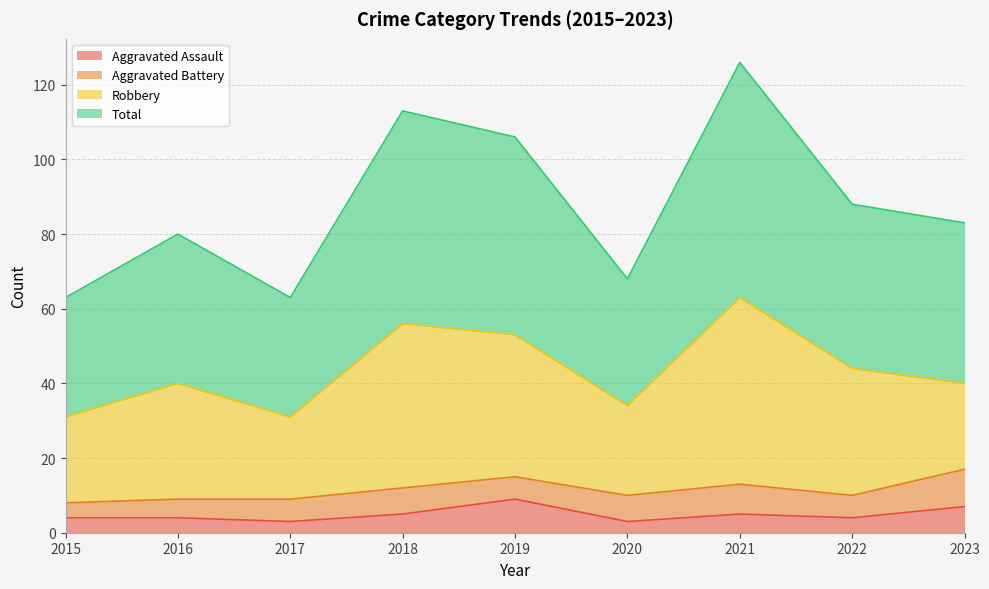

What is the difference between the Aggravated Assault values at 2021 and 2022?

1